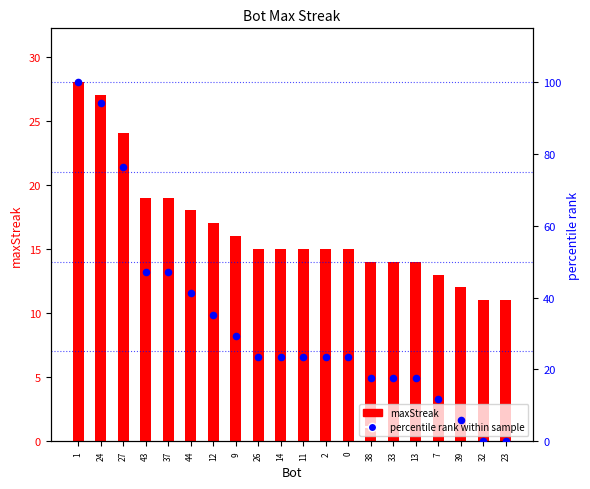

Is the value of maxStreak at 11 greater than the value of percentile rank at 14?

No